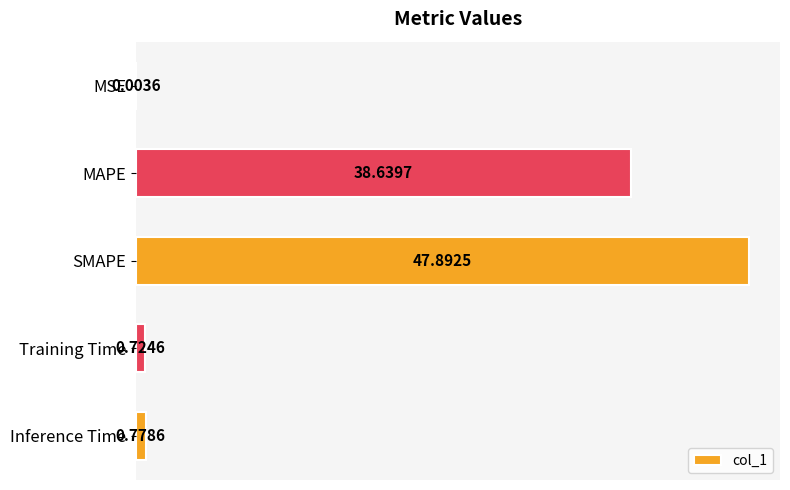

What is the sum of all values?

88.0